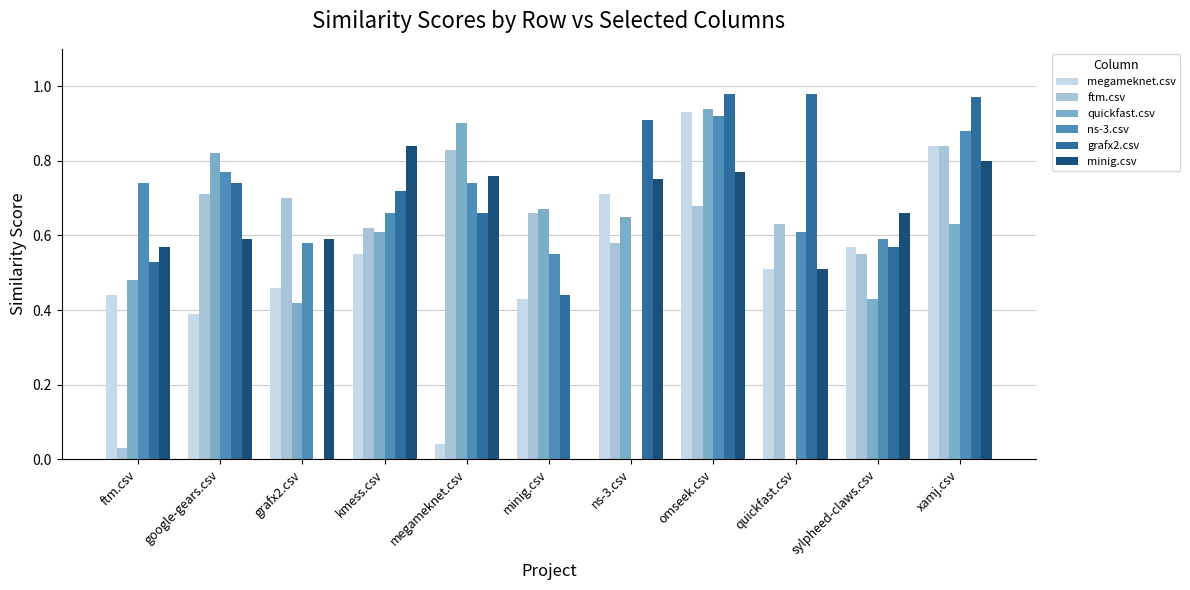

The value of grafx2.csv at sylpheed-claws.csv is 0.6. True or false?

True